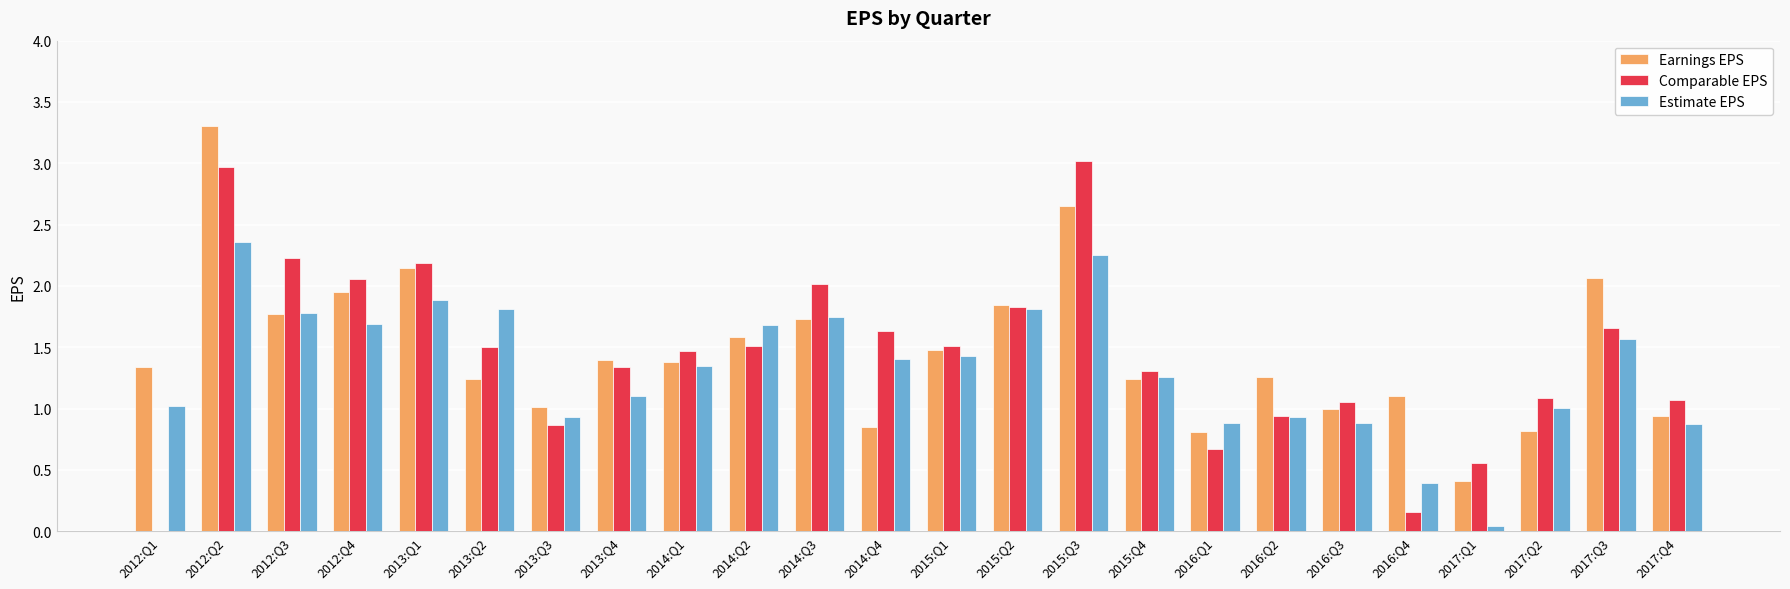

Which series changed the most between 2012:Q3 and 2017:Q1?

Estimate EPS